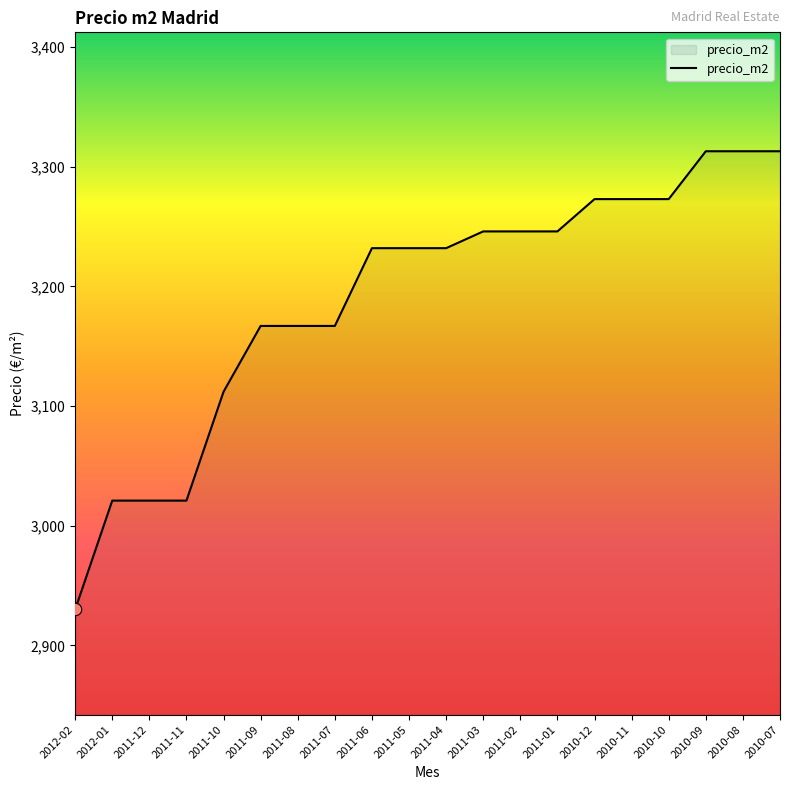

Between 2010-12 and 2012-01, which is larger?

2010-12